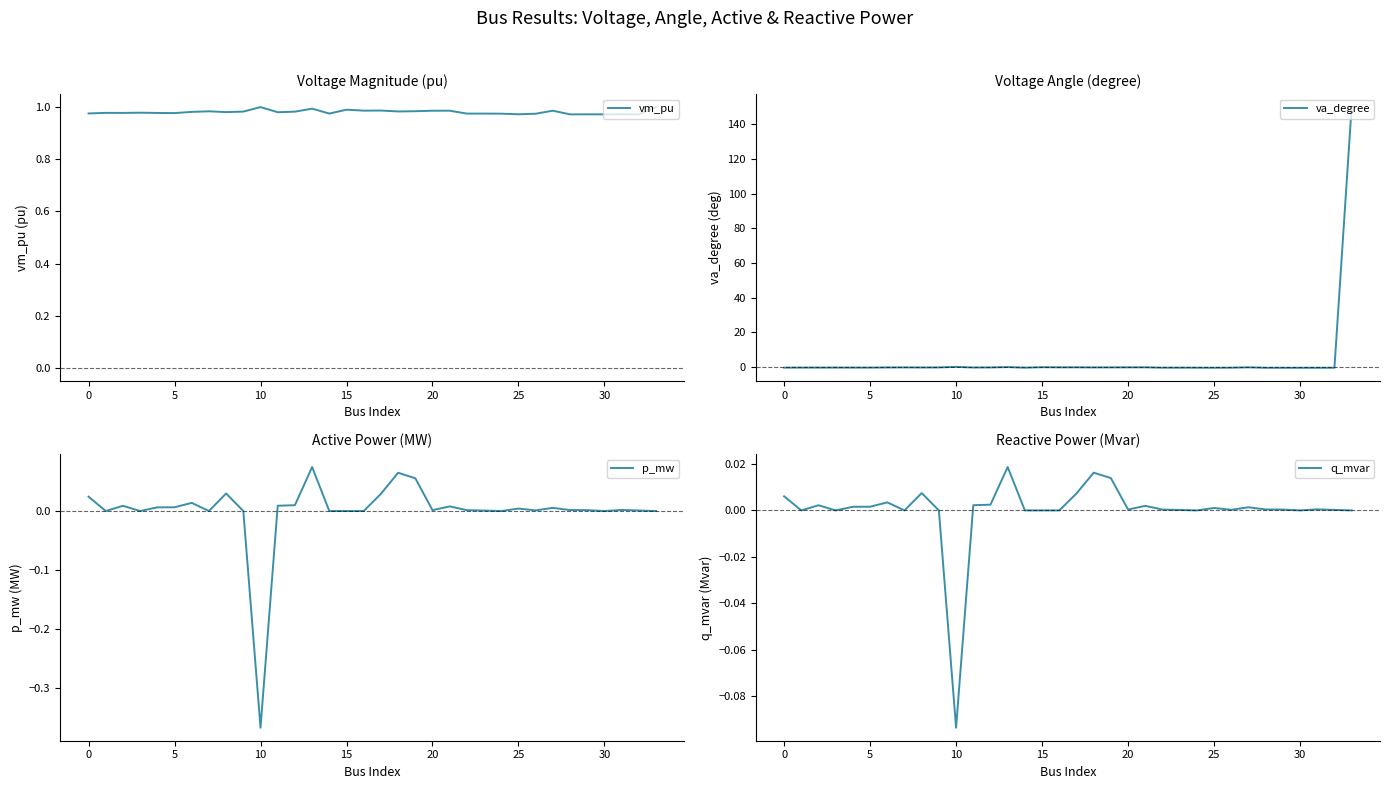

Is it true that vm_pu equals 1.0 at 15?

True